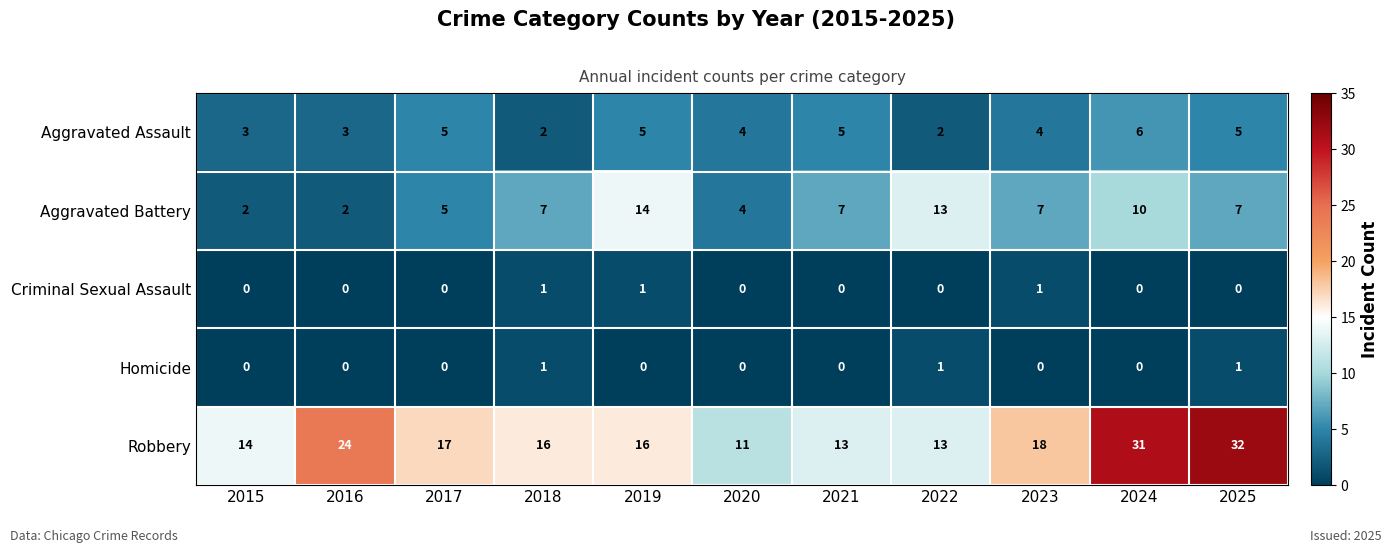

Between 2022 and 2024, which series saw the biggest shift?

Robbery